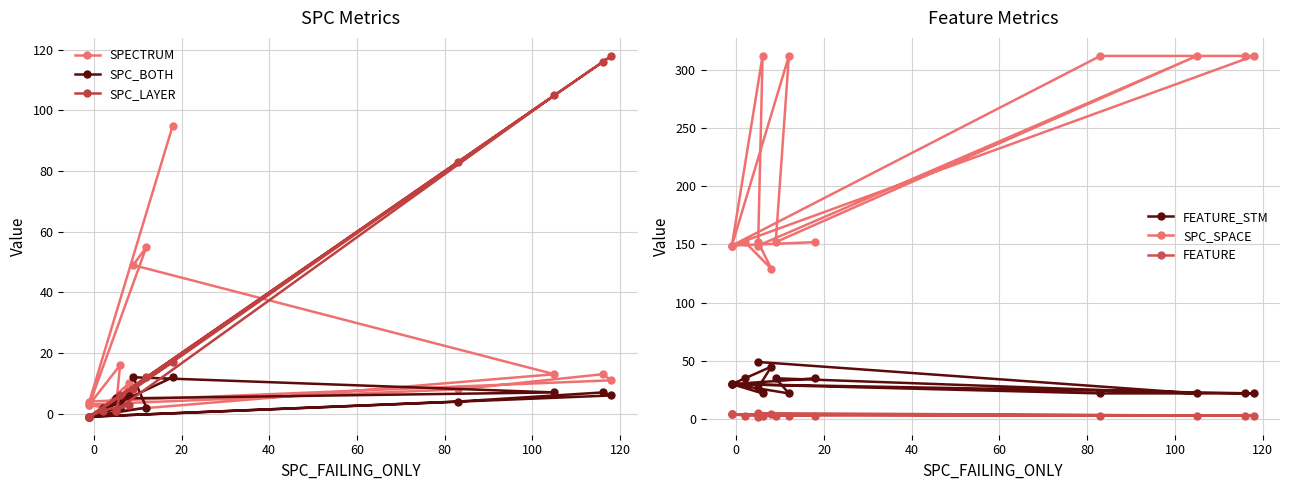

What are all the series names shown in the legend?

SPECTRUM, SPC_BOTH, SPC_LAYER, FEATURE_STM, SPC_SPACE, FEATURE